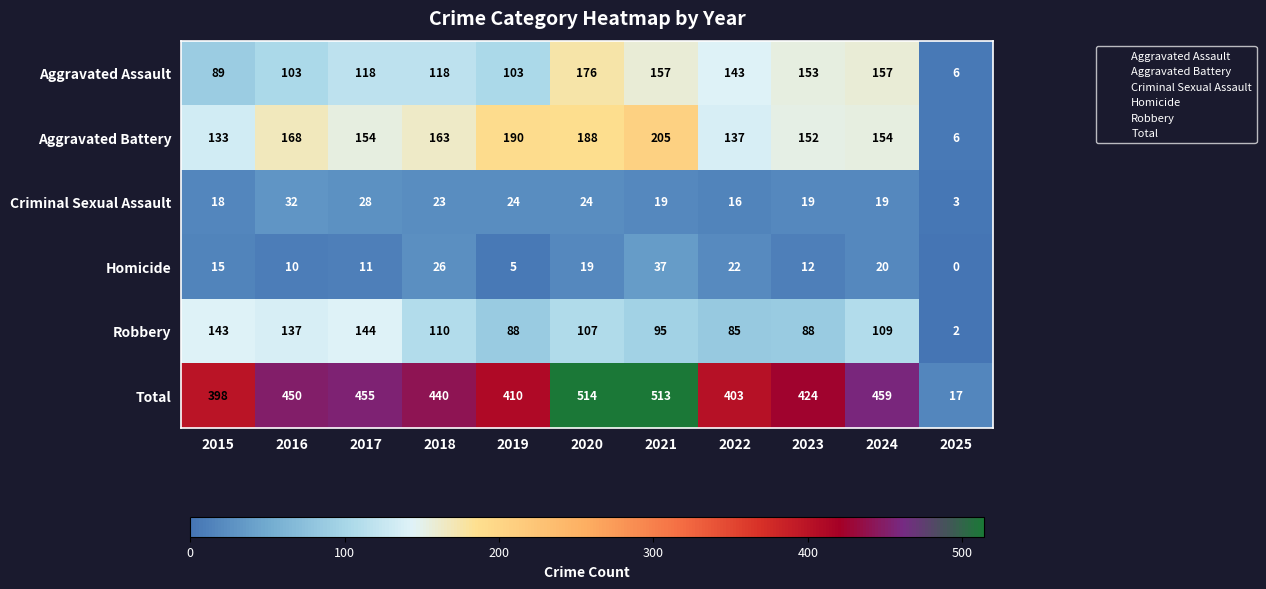

Between 2021 and 2023, which series saw the biggest shift?

Total